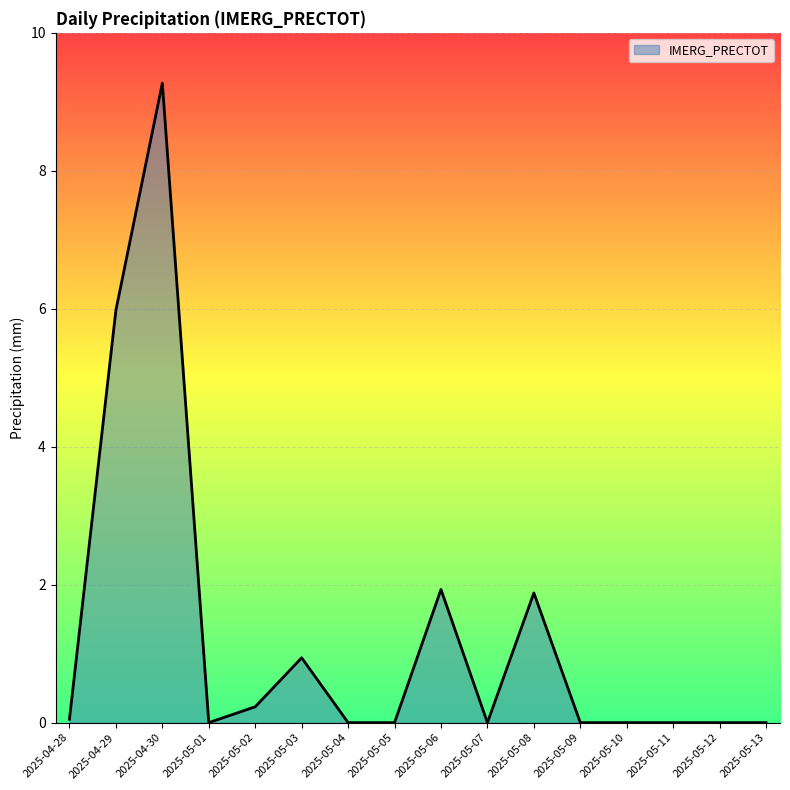

Reading right to left, list all the values displayed in this chart.

2025-05-13=0.0	2025-05-12=0.0	2025-05-11=0.0	2025-05-10=0.0	2025-05-09=0.0	2025-05-08=1.9	2025-05-07=0.0	2025-05-06=1.9	2025-05-05=0.0	2025-05-04=0.0	2025-05-03=0.9	2025-05-02=0.2	2025-05-01=0.0	2025-04-30=9.3	2025-04-29=6.0	2025-04-28=0.1